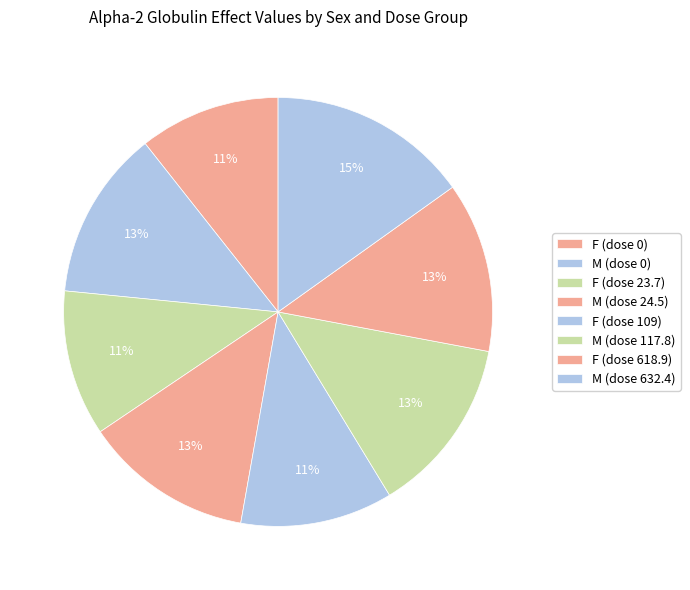

How many slices are in this pie chart?

8